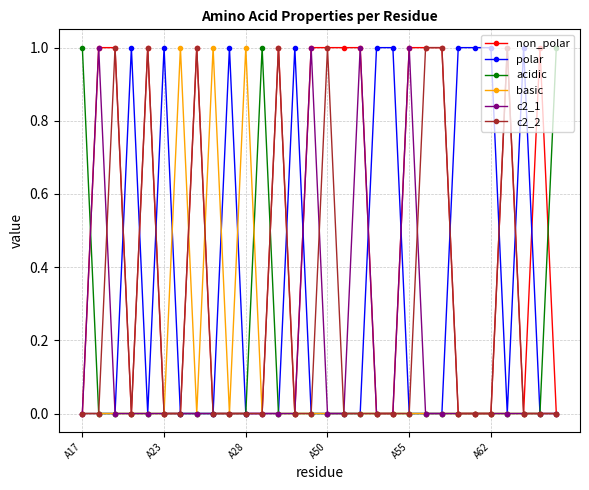

True or false: basic has more than 1 points higher than both neighbors.

True